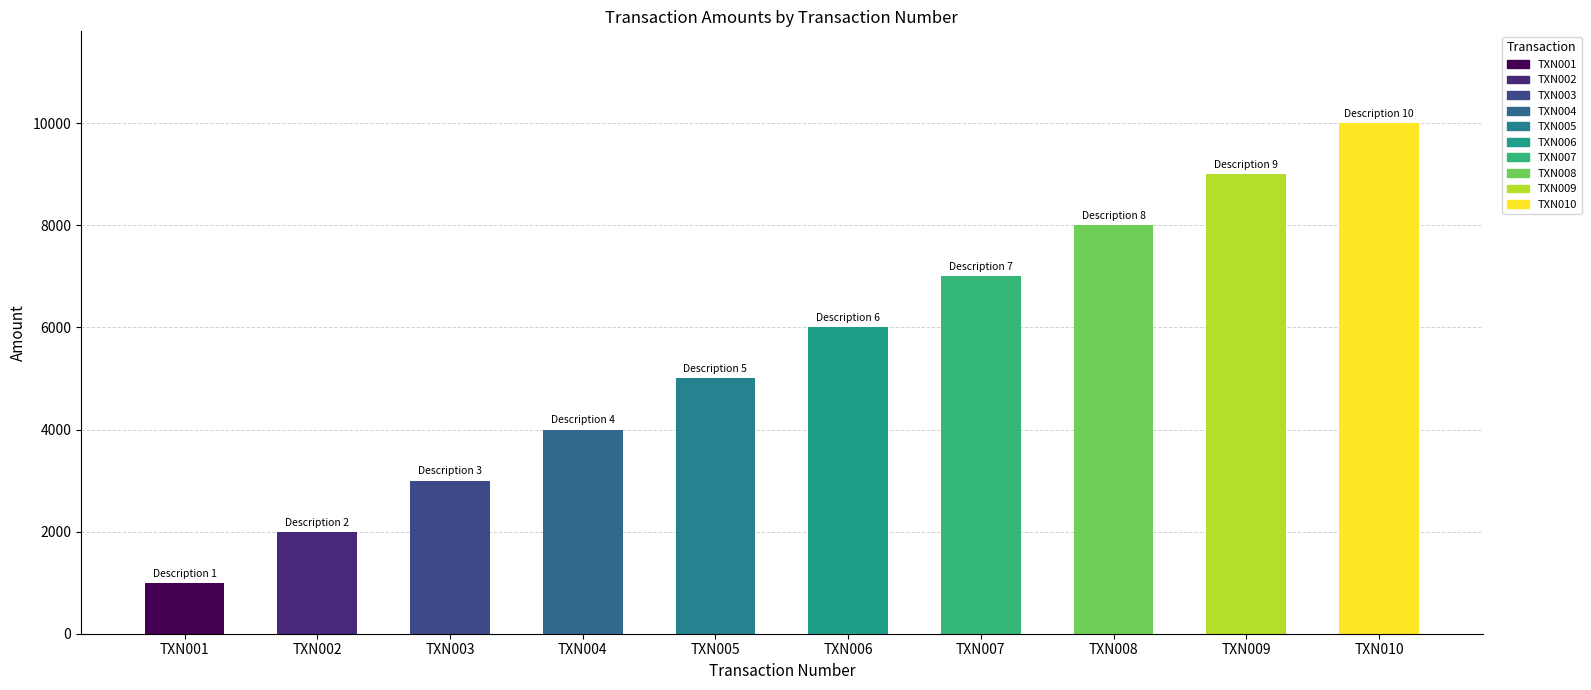

What is the ratio of the value at TXN010 to the value at TXN005?

2.0